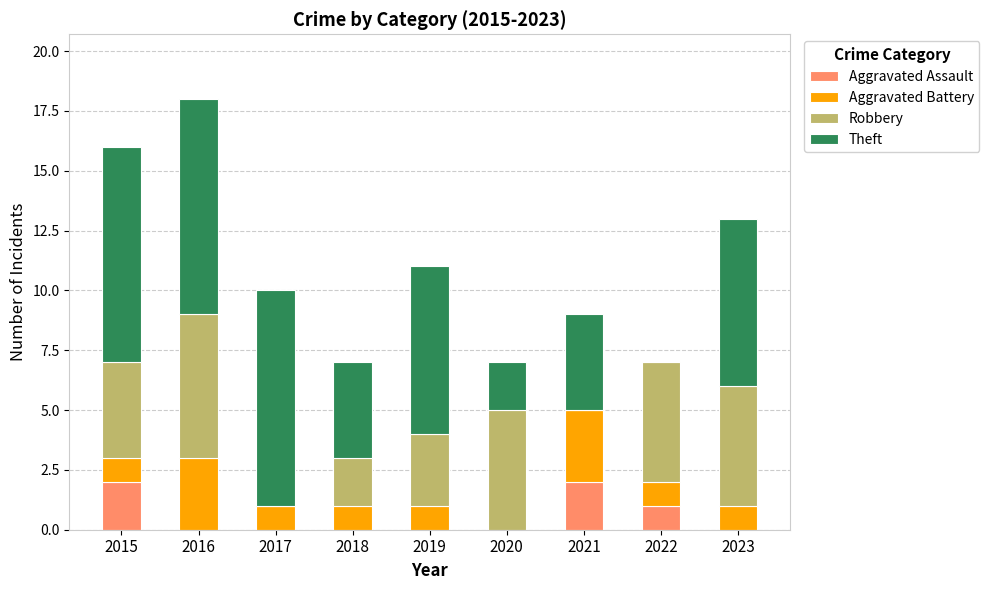

What is the average value of the Aggravated Assault series?

1